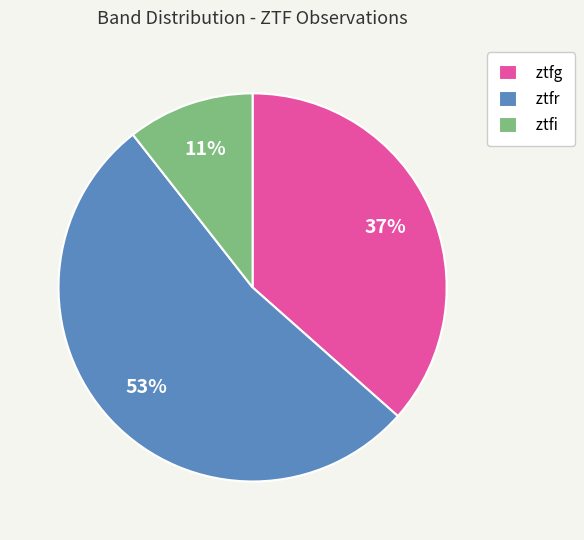

Combined, do ztfi and ztfg account for over 50%?

No